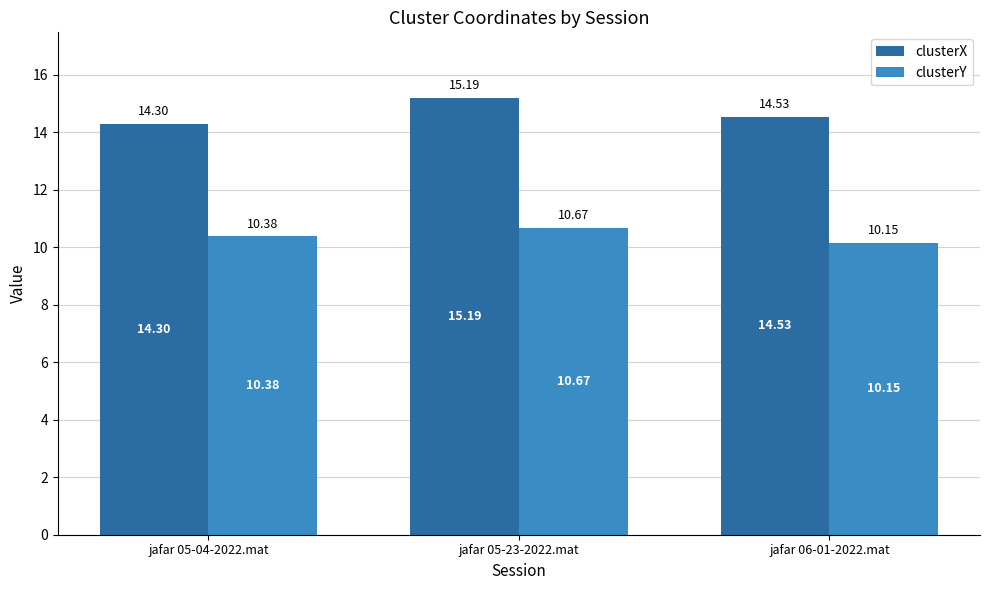

The clusterY series shows 10.7 at jafar 05-23-2022.mat. True or false?

True